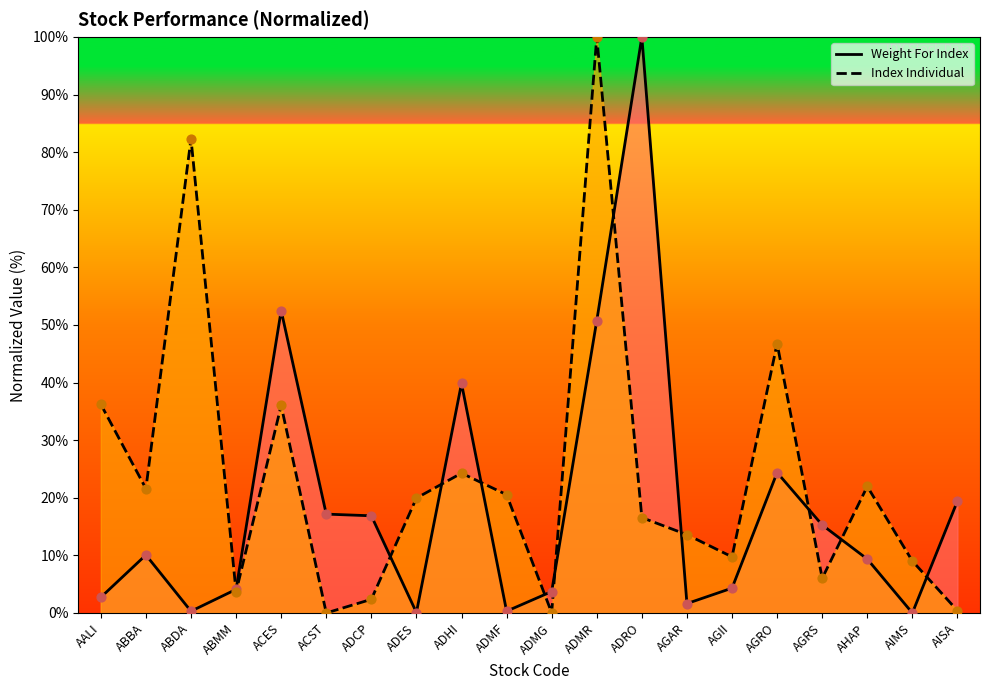

Which series contains the lowest Y value?

Weight For Index